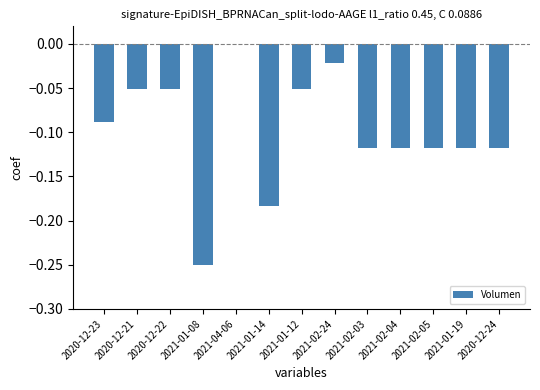

Is it true that the value at 2020-12-22 is -0.0?

False